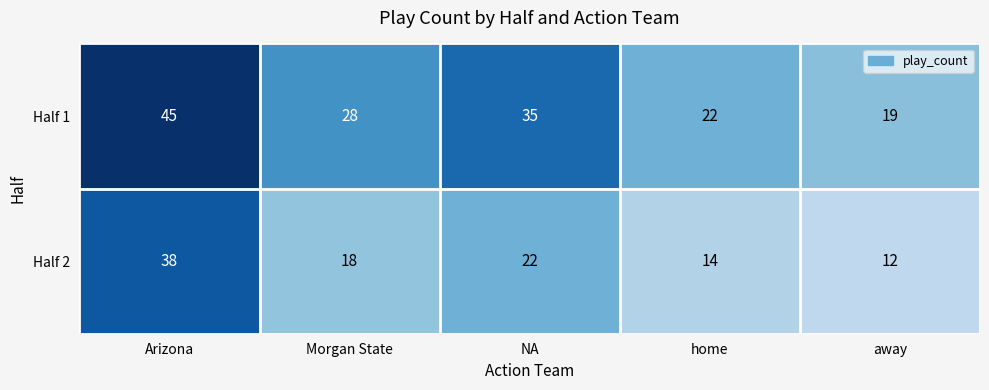

Rank the series by their maximum value, from highest to lowest.

Half 1, Half 2